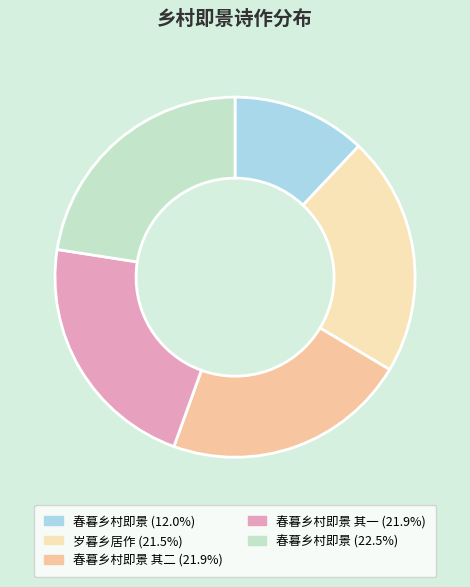

Is there any slice that represents more than half of the pie?

No